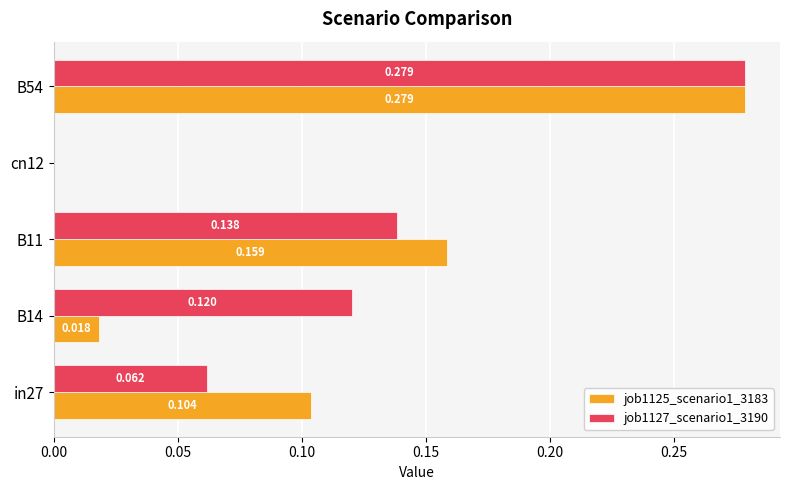

Is the value of job1127_scenario1_3190 at B14 greater than the value of job1125_scenario1_3183 at cn12?

Yes